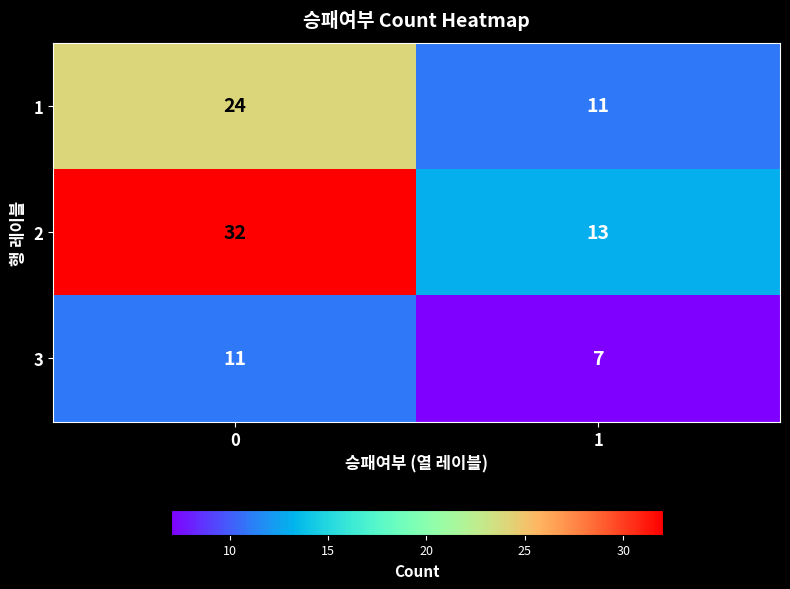

What is the total value across all series at 0?

67